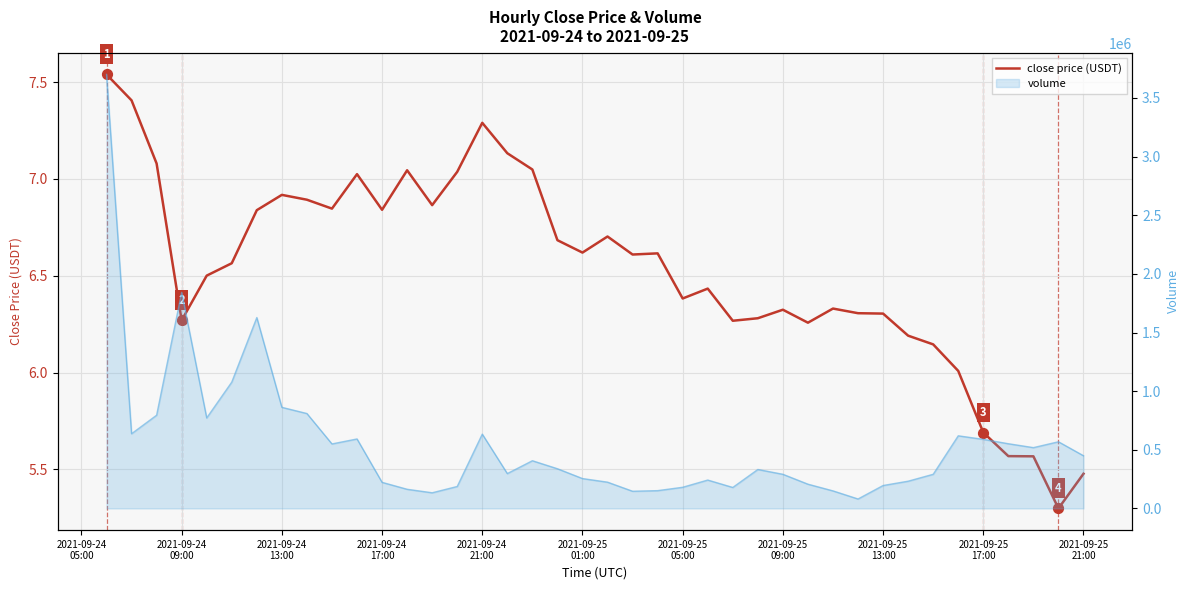

What is the total value across all series at 2021-09-25
17:00?

549822.9